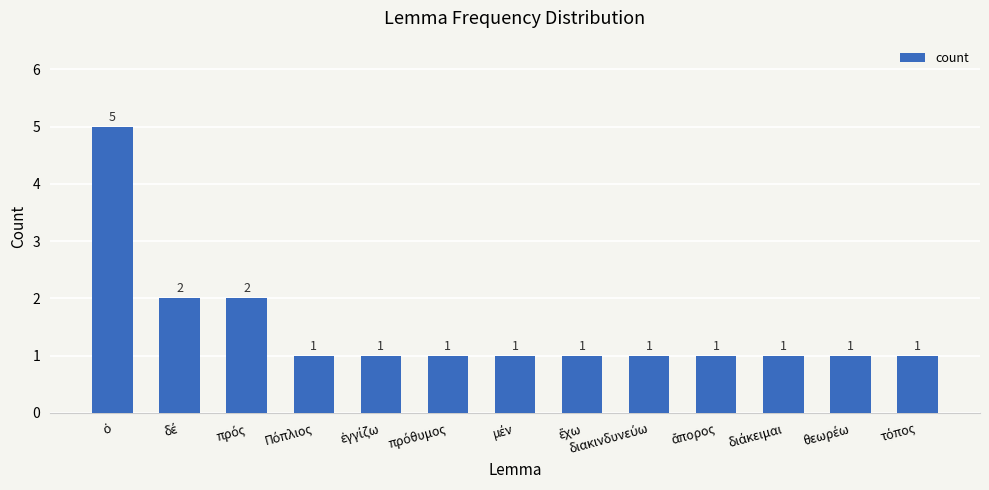

What is the maximum value shown in the chart?

5